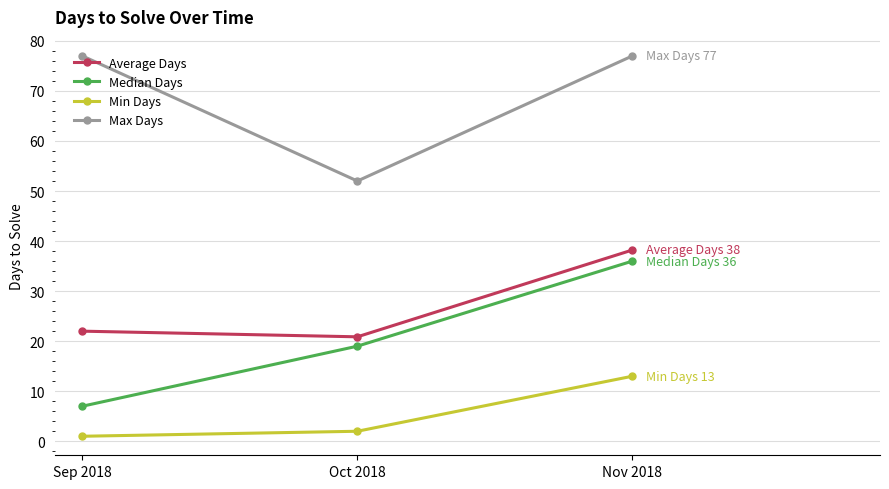

What is the minimum value for Max Days?

52.0